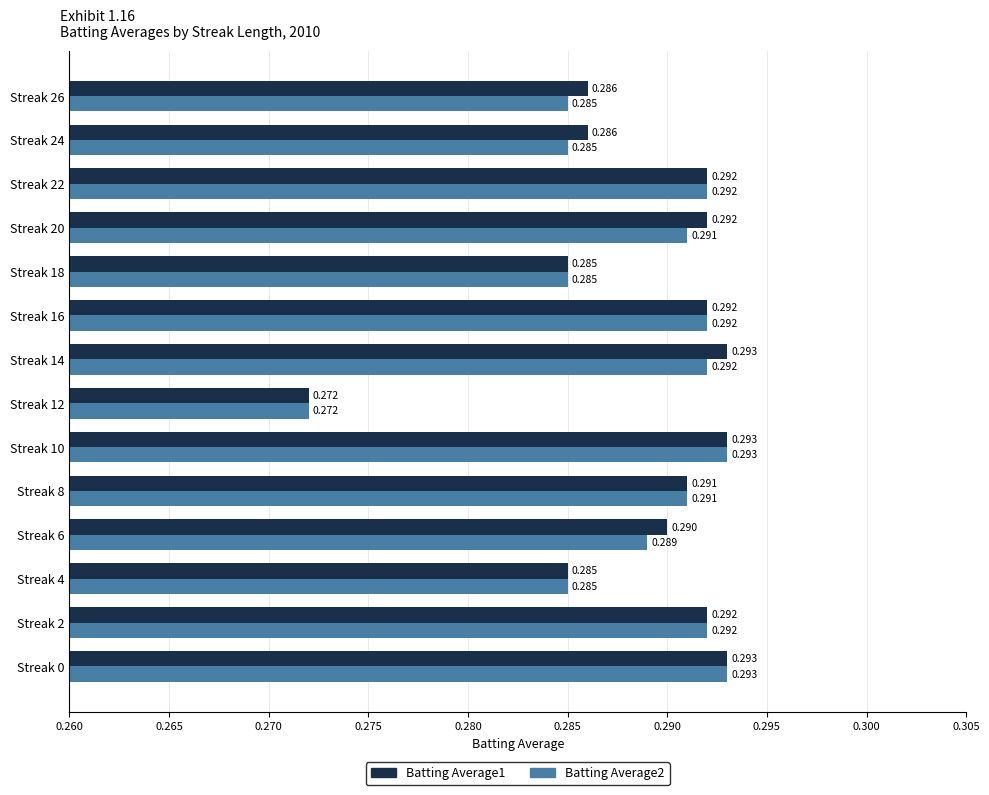

Is the value of Batting Average2 at Streak 22 greater than the value of Batting Average1 at Streak 8?

Yes